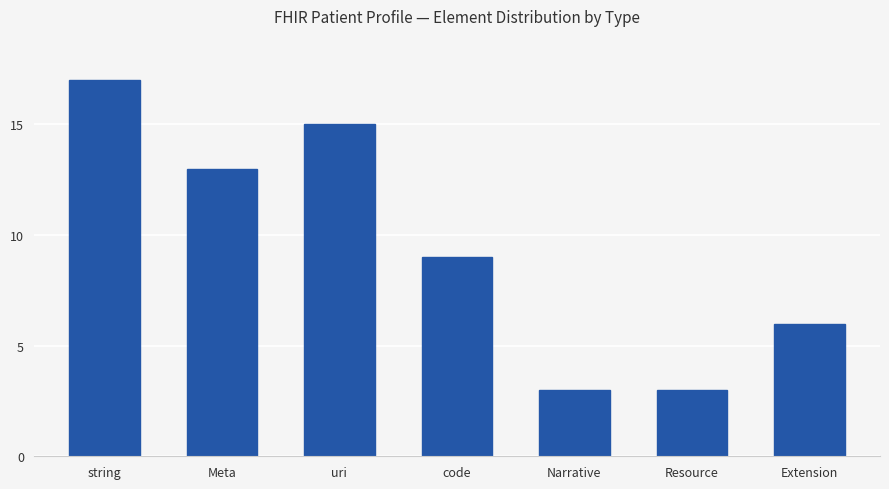

What is the difference between the maximum and minimum values?

14